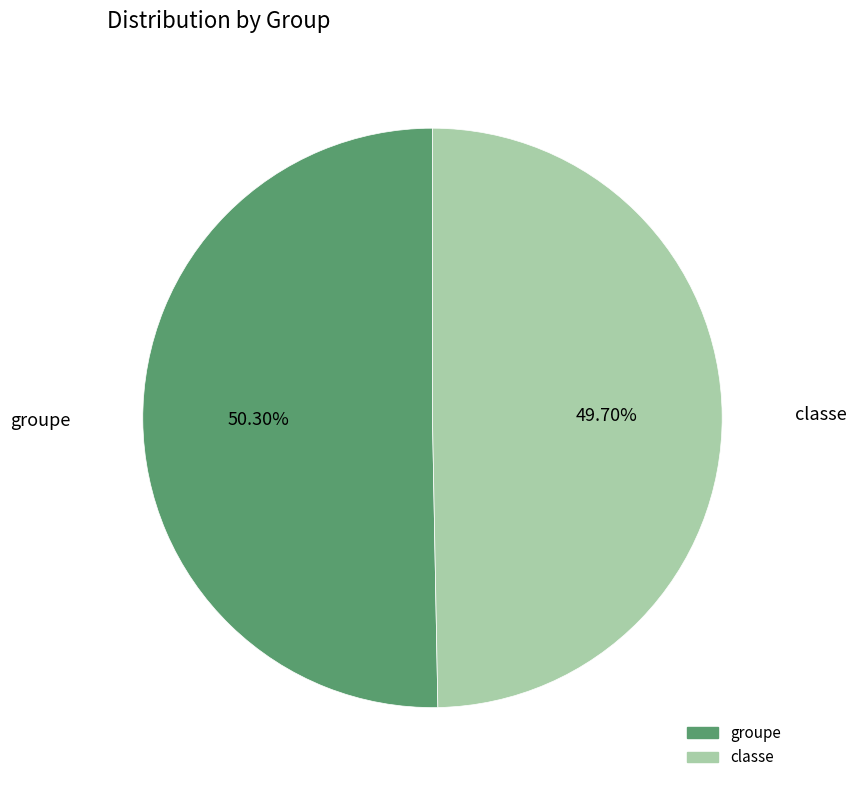

To the nearest percent, what is the average slice percentage?

50%